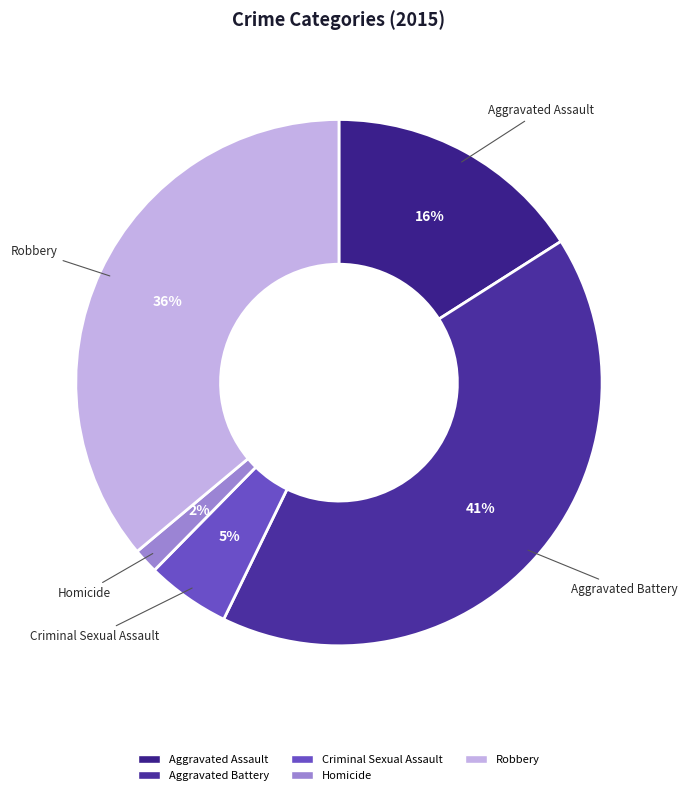

Is there a majority slice in this chart?

No